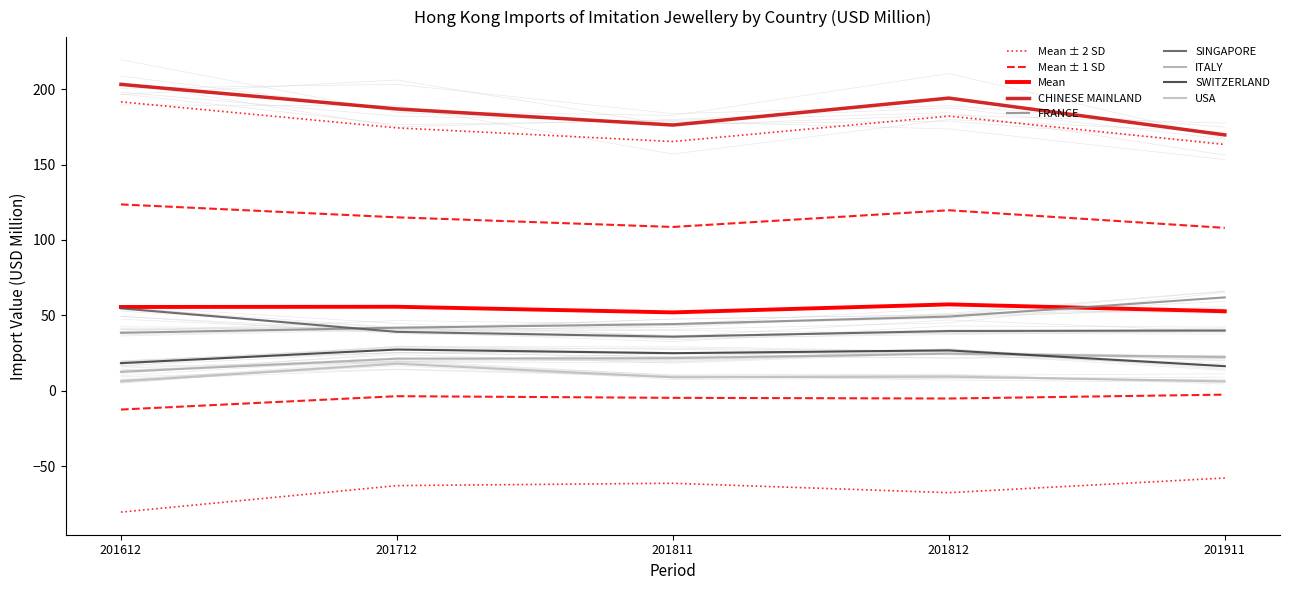

What is the value of the CHINESE MAINLAND point at the 5th from the left?

169.7